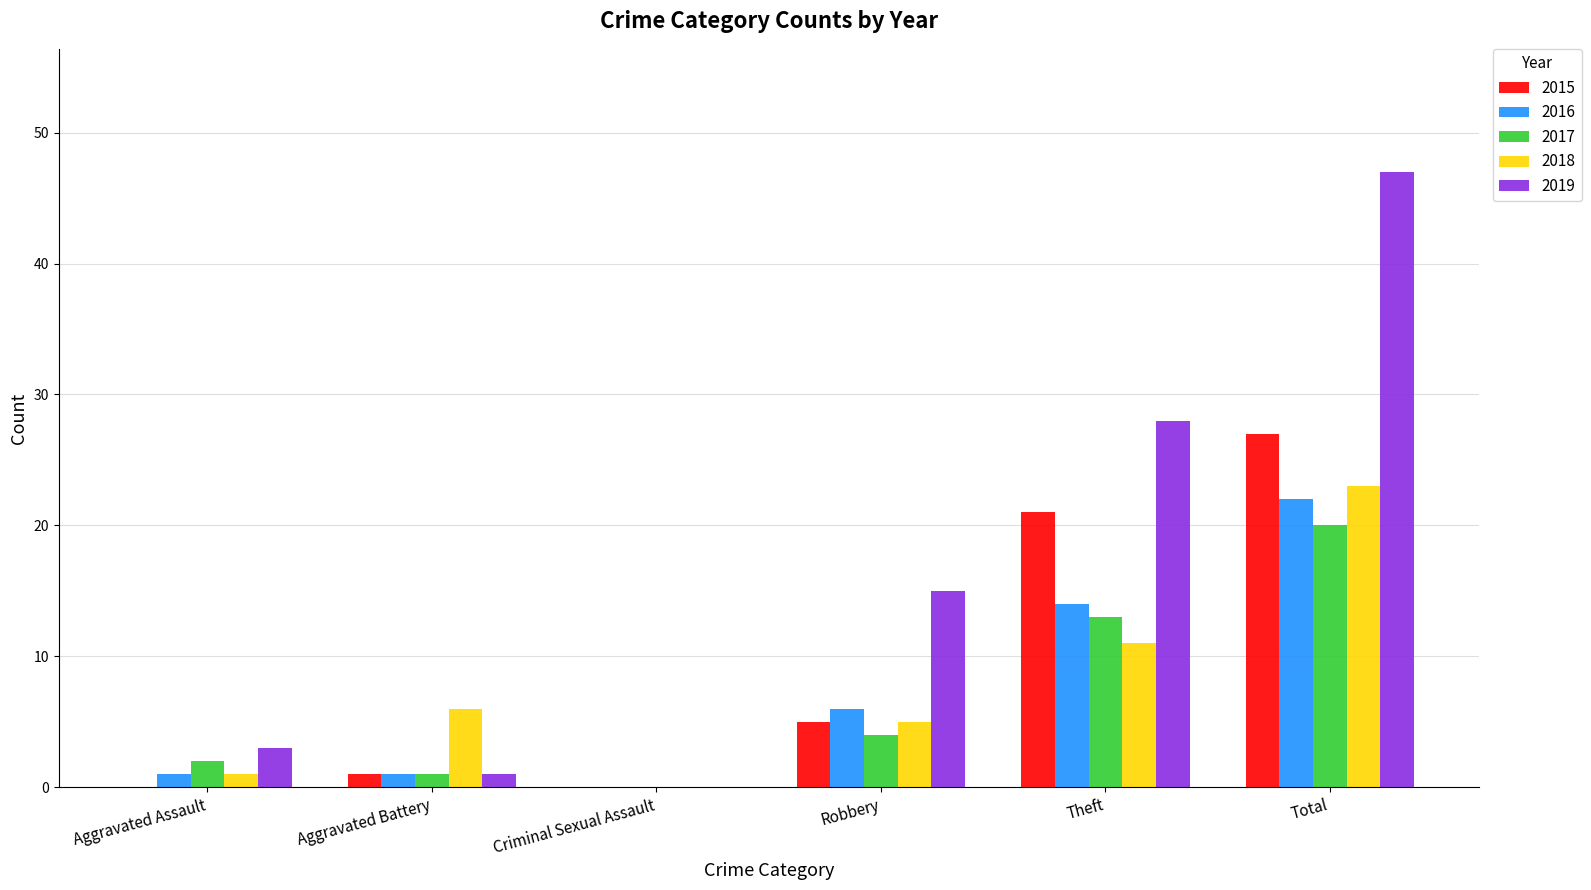

Reading left to right, extract all data points from this chart.

2015: 0	1	0	5	21	27
2016: 1	1	0	6	14	22
2017: 2	1	0	4	13	20
2018: 1	6	0	5	11	23
2019: 3	1	0	15	28	47